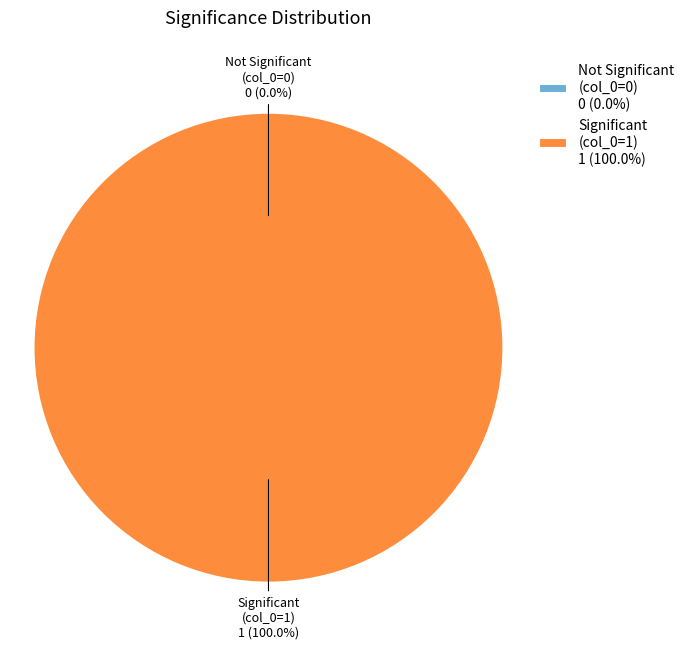

Is 1 the majority of the pie?

Yes